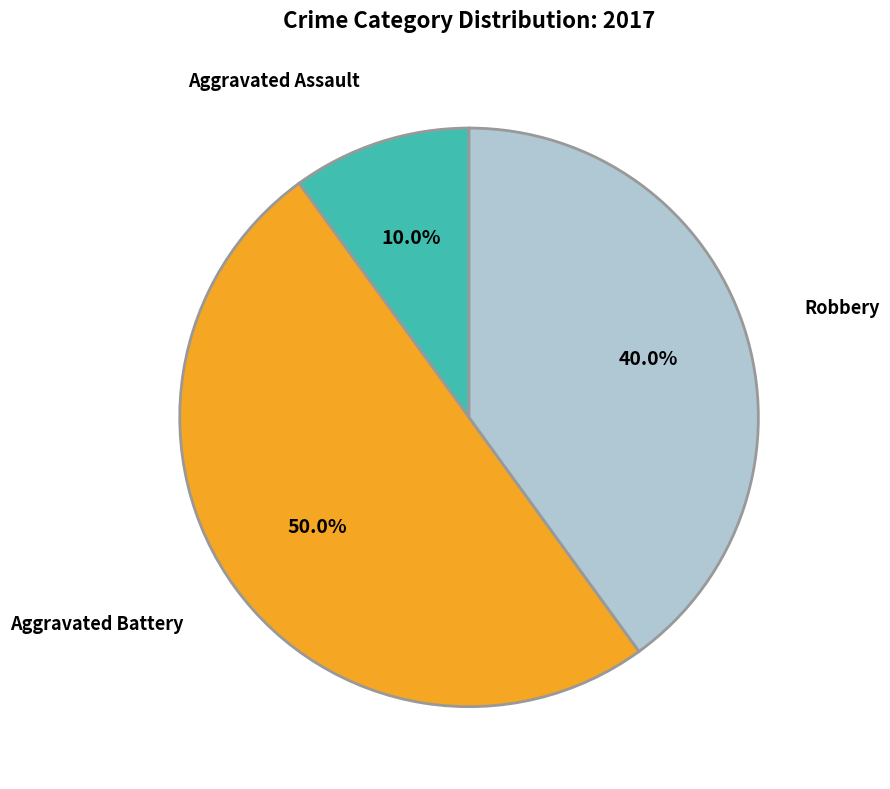

How many segments does this pie chart have?

3